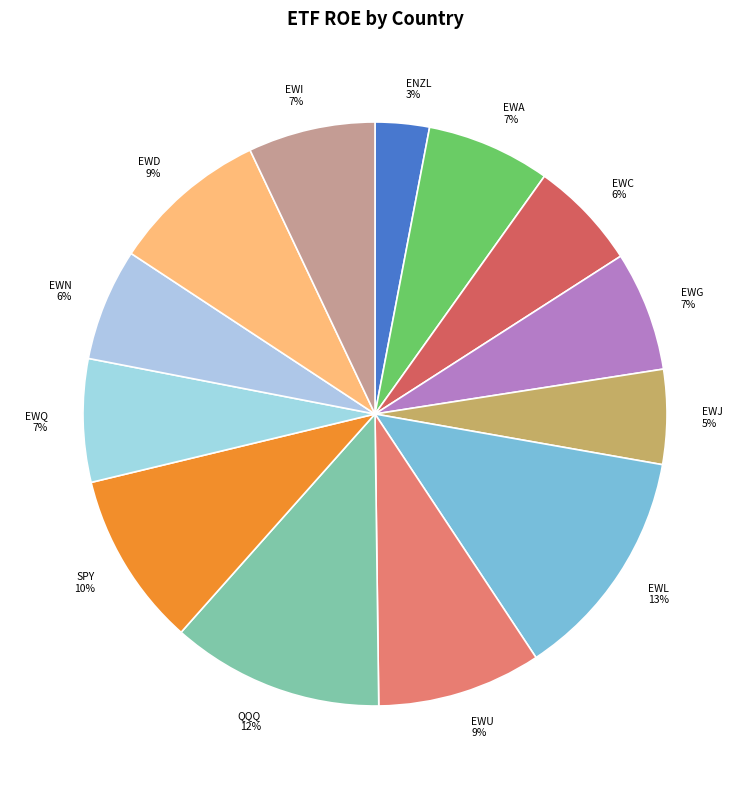

Approximately how many times larger is the value at EWQ 7% compared to SPY 10%?

0.7